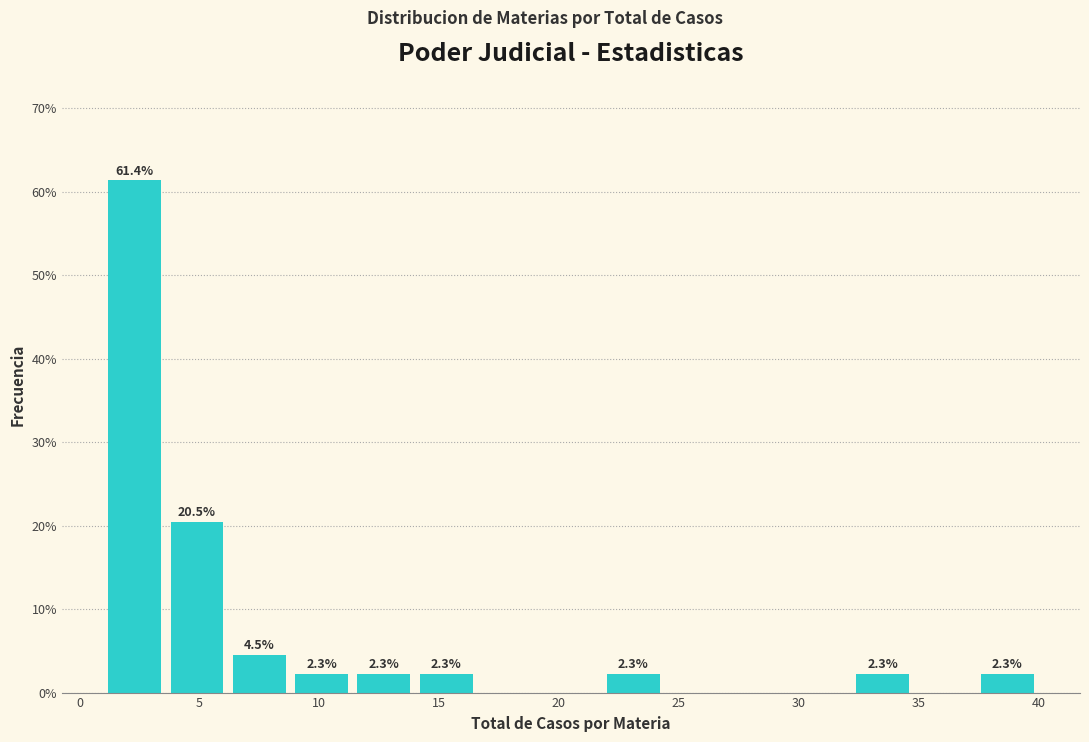

Which range on the x-axis has the tallest bar?

1.0 to 3.6